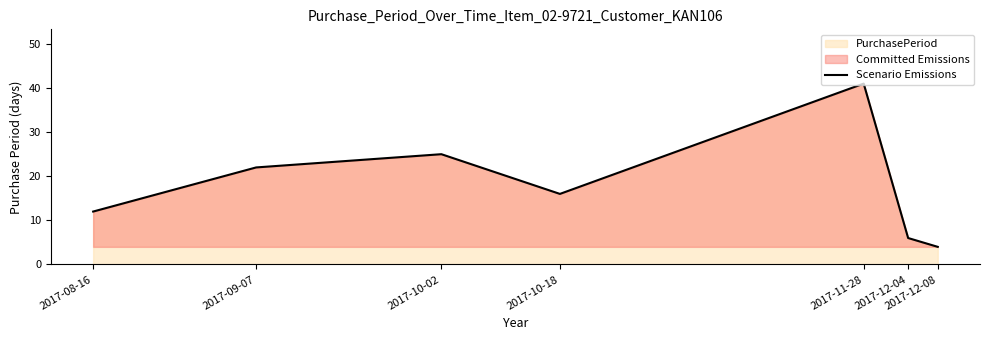

Rank the categories by value from highest to lowest.

2017-11-28, 2017-10-02, 2017-09-07, 2017-10-18, 2017-08-16, 2017-12-04, 2017-12-08